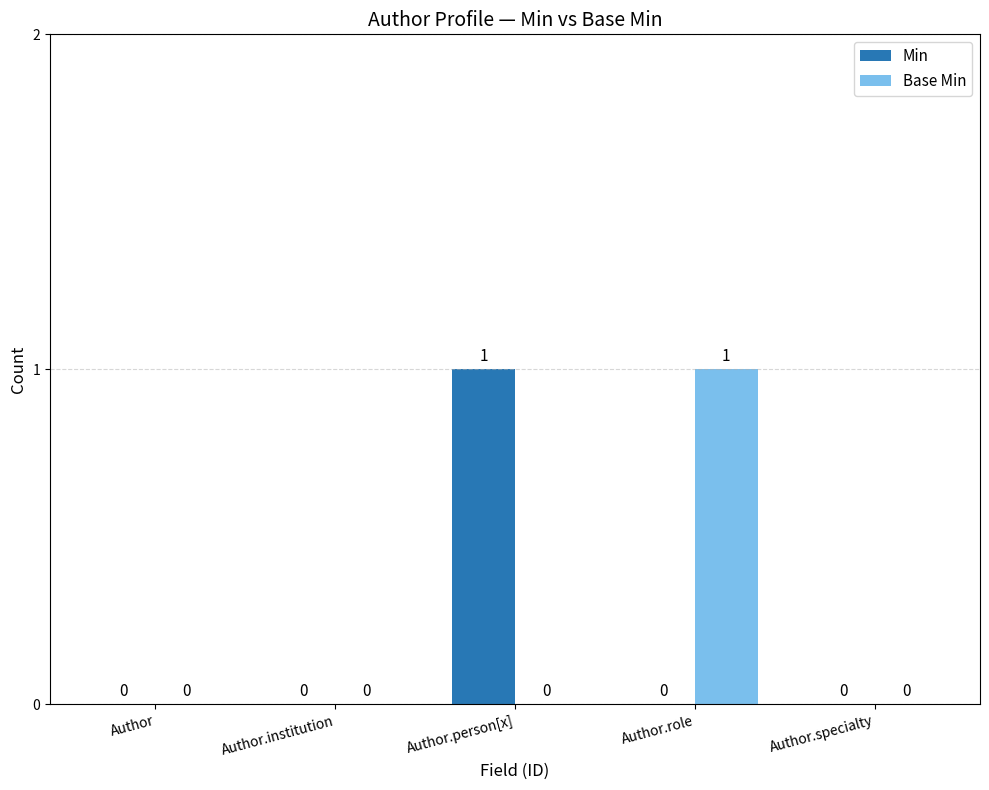

How many values in Base Min are above zero?

1